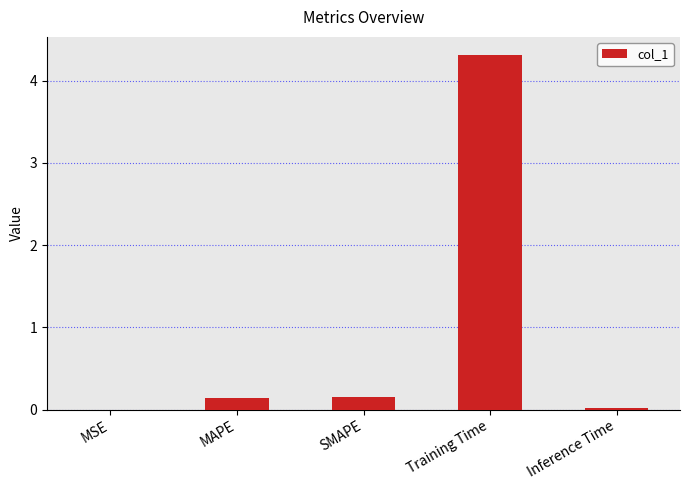

What is the sum of all values?

4.6